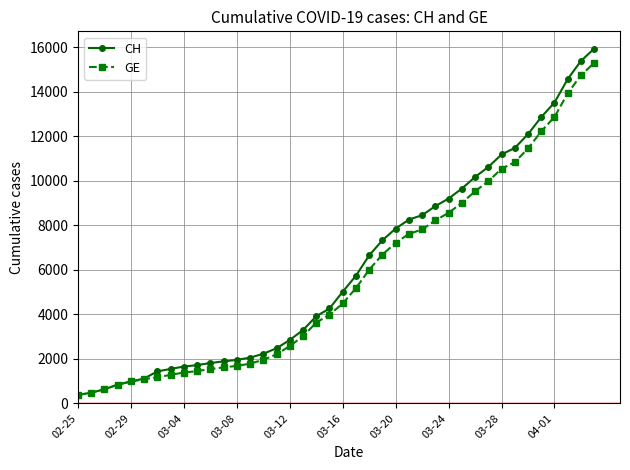

What is the value of the GE point at the 4th from the left?

840